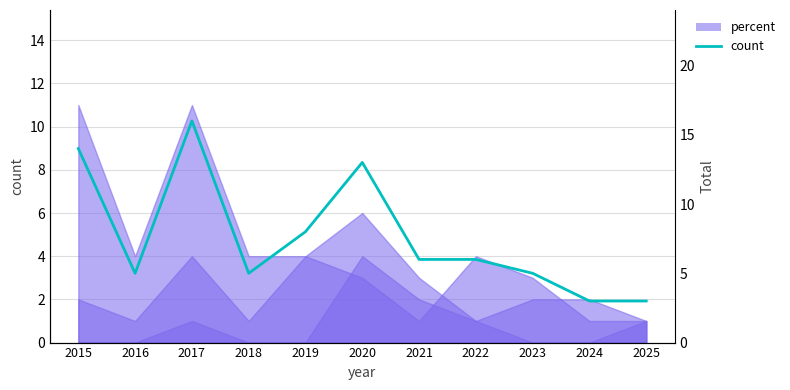

The value at 2022 is 6. True or false?

True